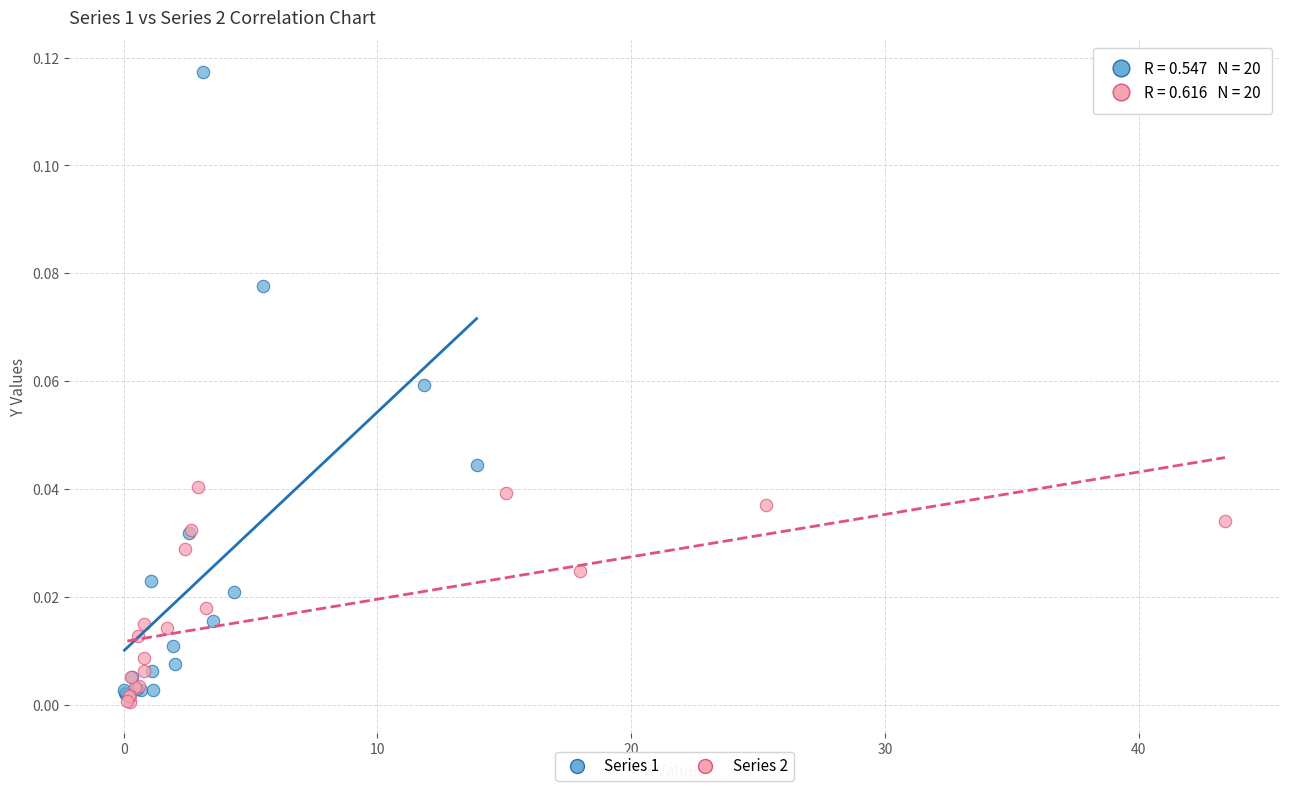

Which series contains the lowest Y value?

Series 2